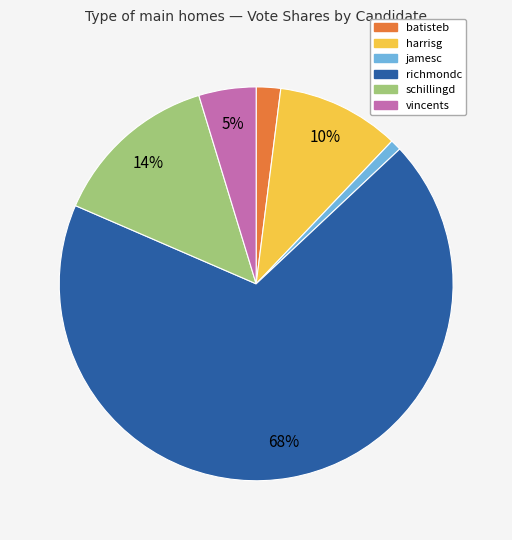

The richmondc slice represents 59% of the pie. True or false?

False